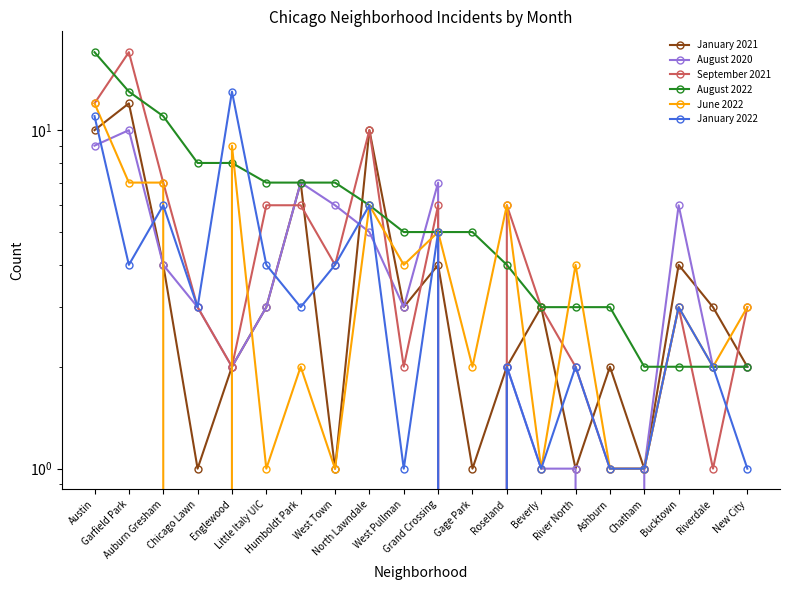

Is it true that August 2020 equals 11 at Humboldt Park?

False